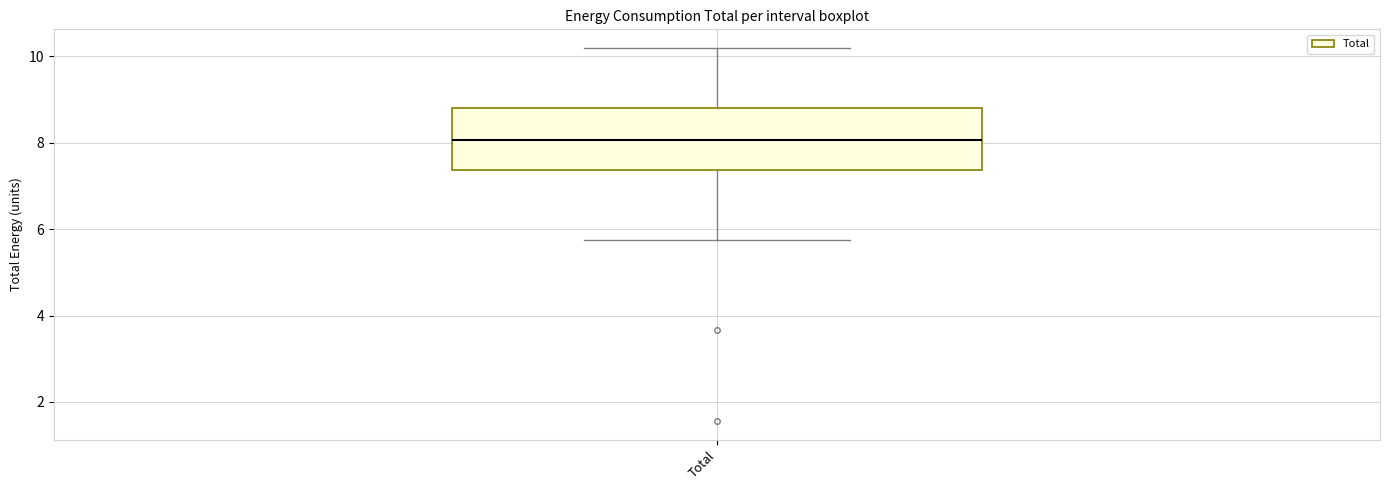

Read this box plot against the y-axis: the position of the median line, the range covered by the box, and the ends of both whiskers. The values are not printed on the chart, so give them approximately, as read against the axis.

median 8.0, box 7.4 to 8.8, whiskers 5.8 to 10.2